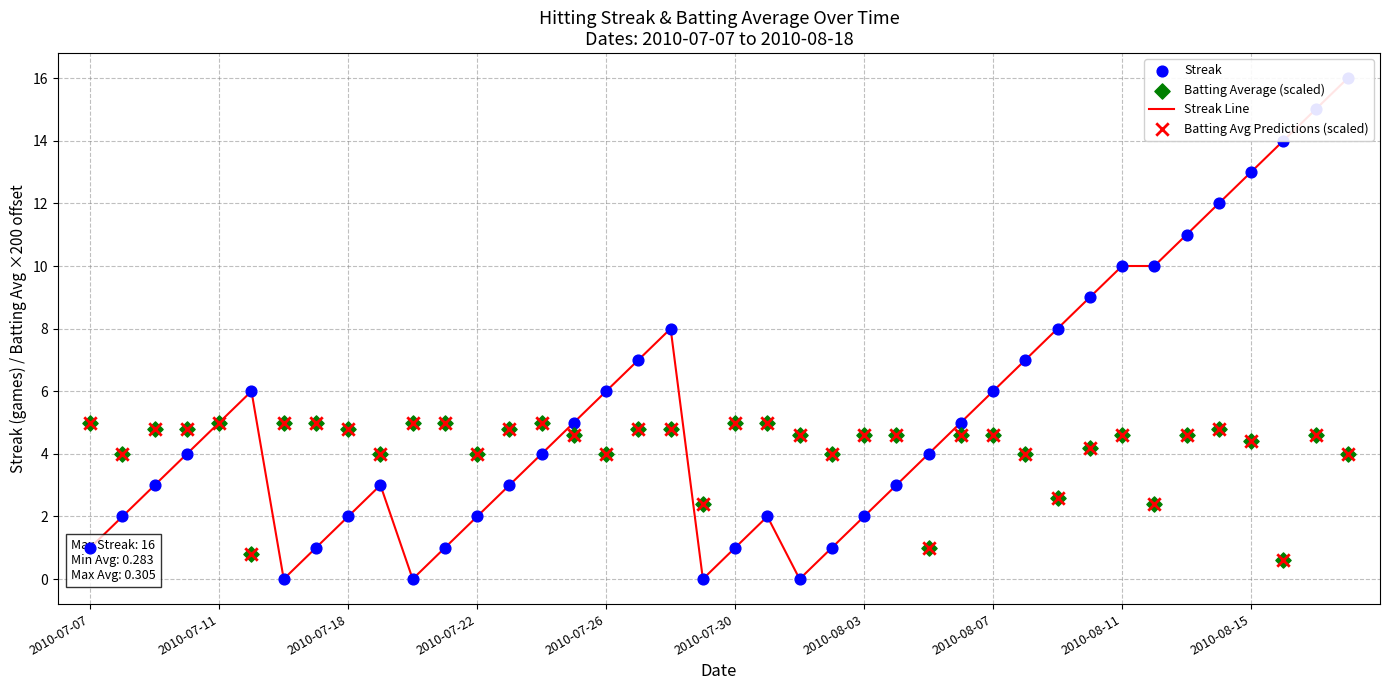

Which series reaches the maximum Y coordinate?

Streak Line